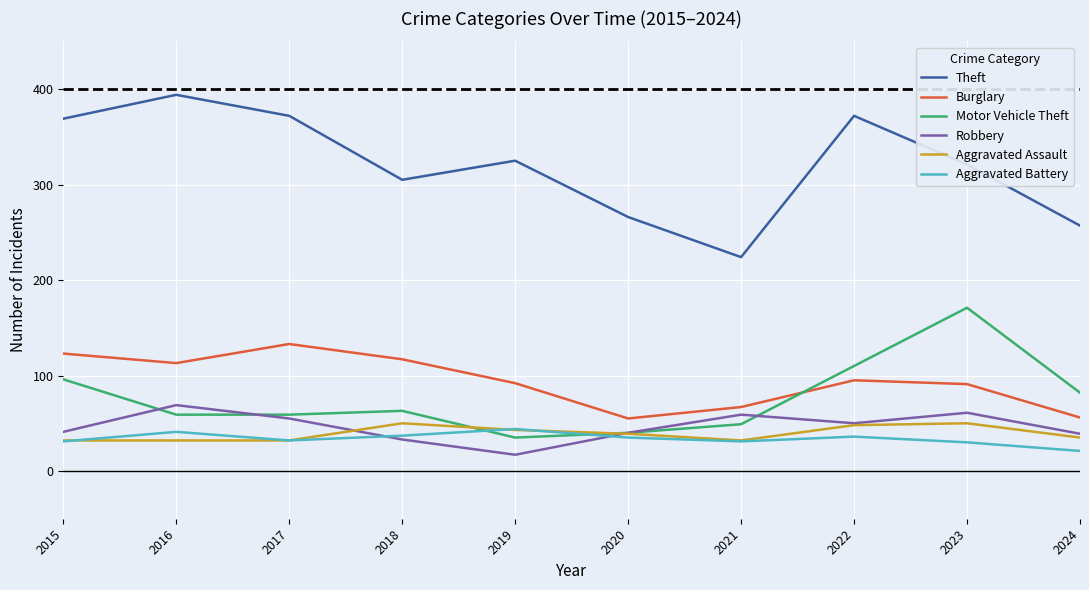

The Burglary series shows 56 at 2024. True or false?

True